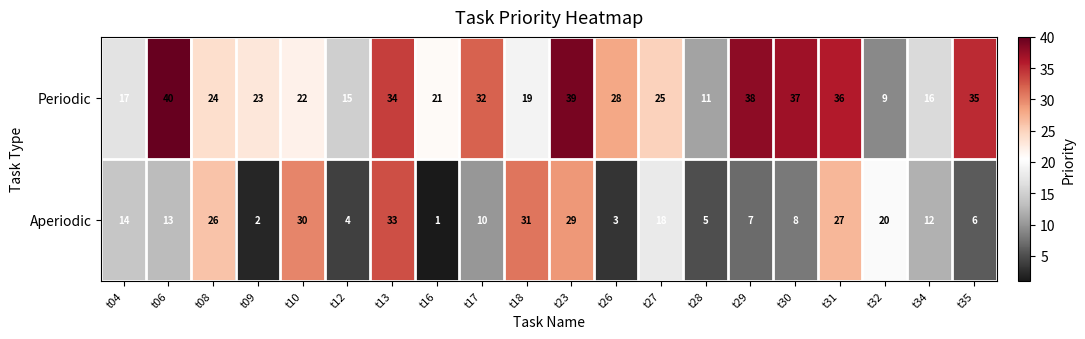

Count the number of data series in this chart.

2